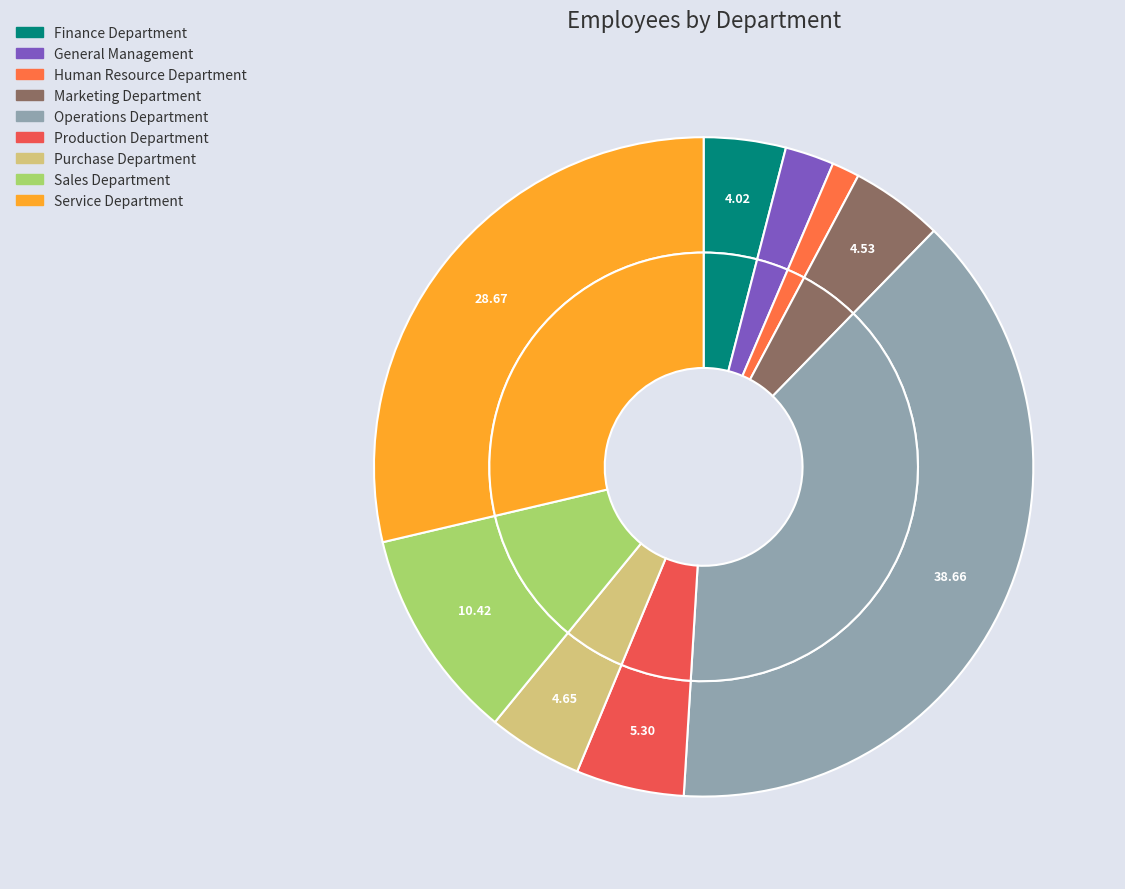

To the nearest percent, what portion does Sales Department represent?

10%